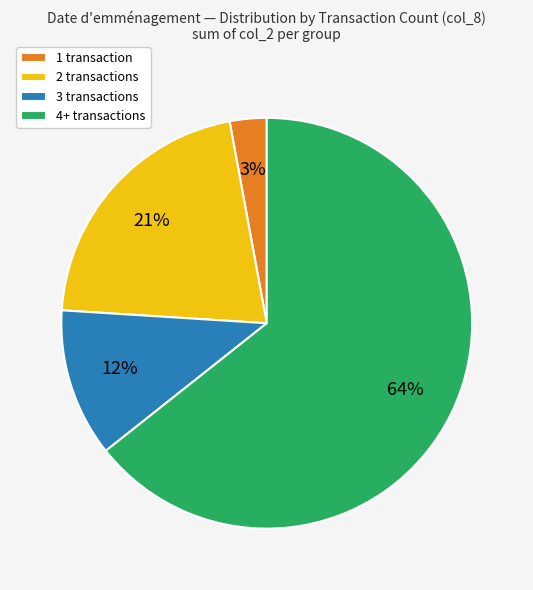

Rank the categories by value from highest to lowest.

4+ transactions, 2 transactions, 3 transactions, 1 transaction